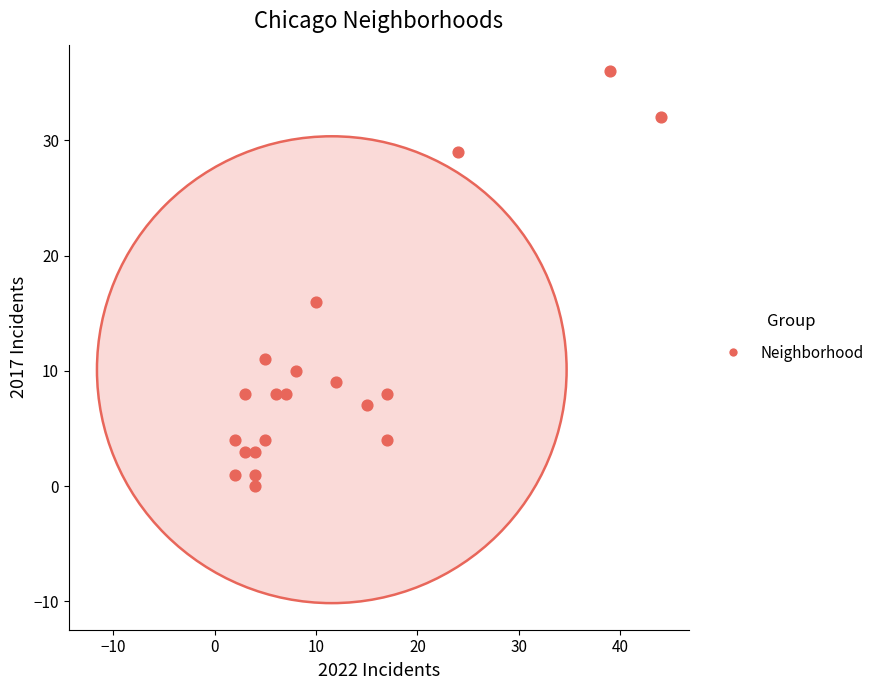

What is the range of Y values (max minus min)?

36